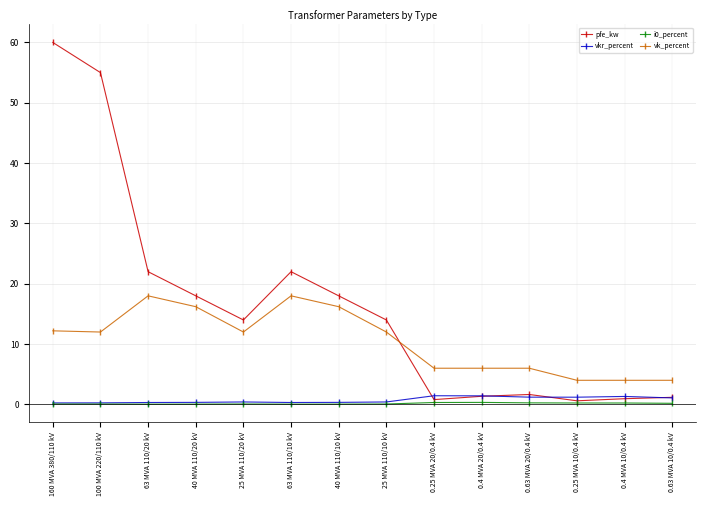

True or false: pfe_kw has a value of 14.0 at 25 MVA 110/20 kV.

True